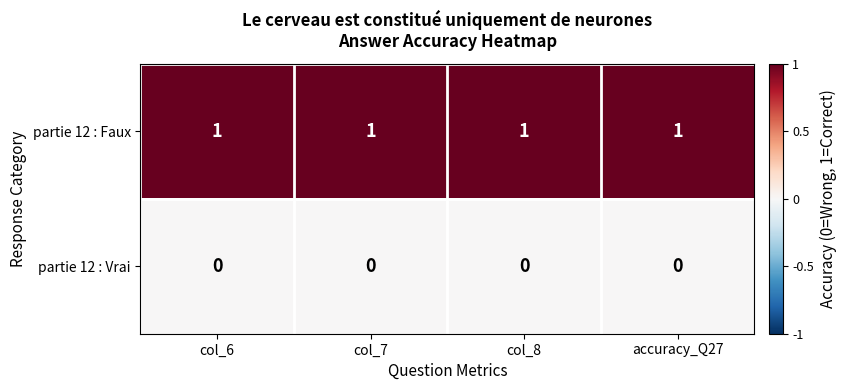

At accuracy_Q27, list the series in order from smallest to largest.

partie 12 : Vrai, partie 12 : Faux